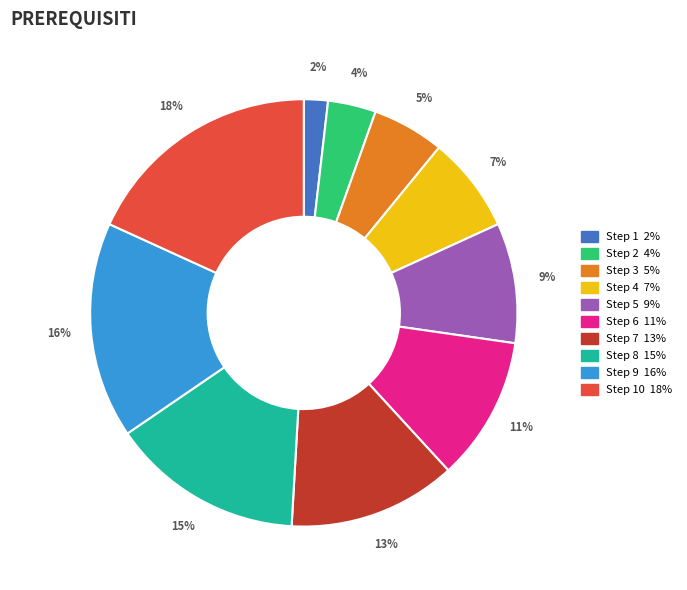

To the nearest percent, what is the average slice percentage?

10%